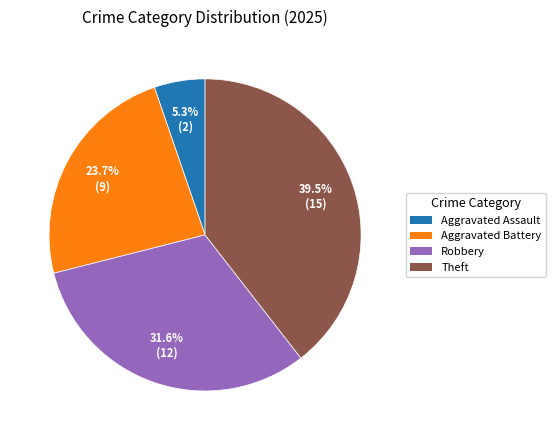

How many slices are in this pie chart?

4